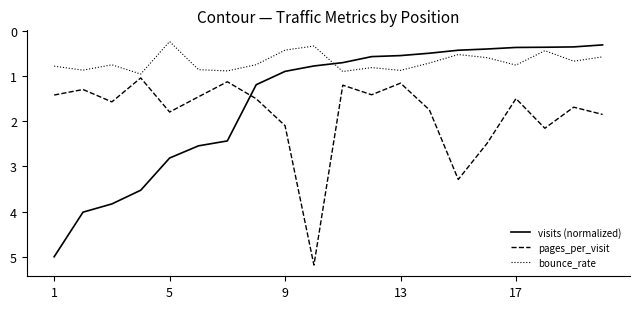

True or false: pages_per_visit and visits (normalized) intersect in this chart.

True